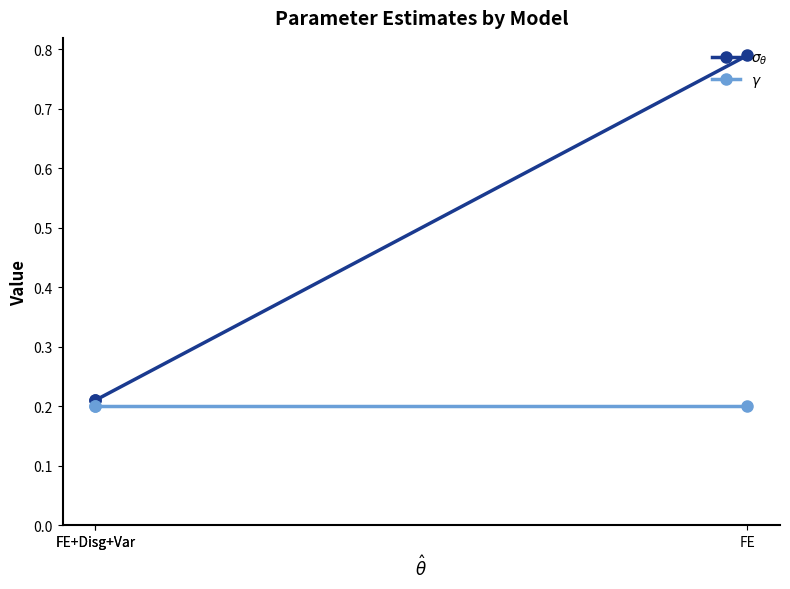

Between FE+Disg+Var and FE+Disg+Var, which series saw the biggest shift?

$\sigma_\theta$